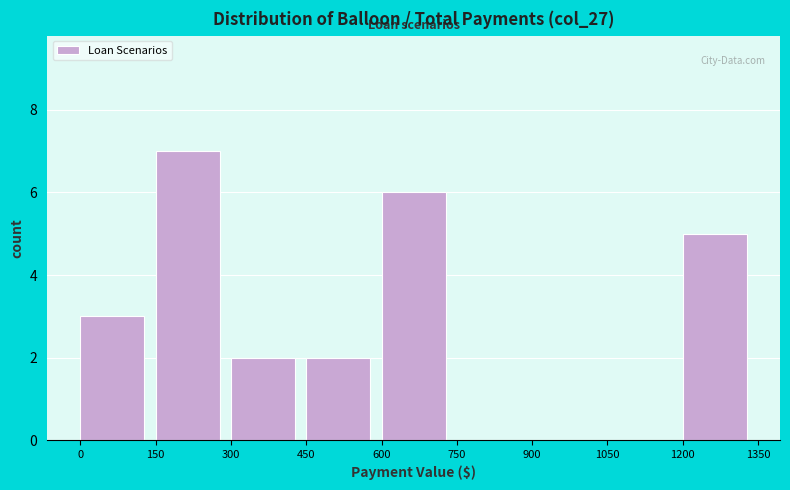

Reading left to right, transcribe this chart: for each bar, give the range it covers on the x-axis and its height. The values are not printed on the chart, so give them approximately, as read against the axis.

0 to 150: 3
150 to 300: 7
300 to 450: 2
450 to 600: 2
600 to 750: 6
750 to 900: 0
900 to 1050: 0
1050 to 1200: 0
1200 to 1350: 5